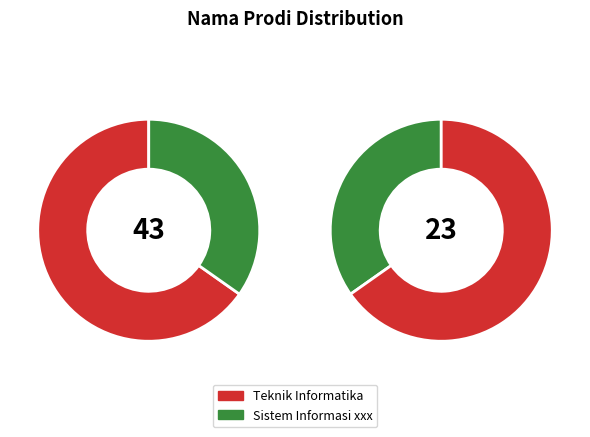

Between Teknik Informatika and Sistem Informasi xxx, which is larger?

Teknik Informatika